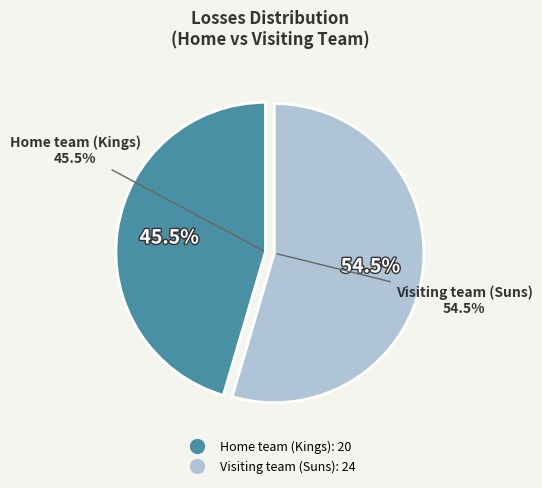

To the nearest percent, what is the combined percentage of Visiting team (Suns) and Home team (Kings)?

100%